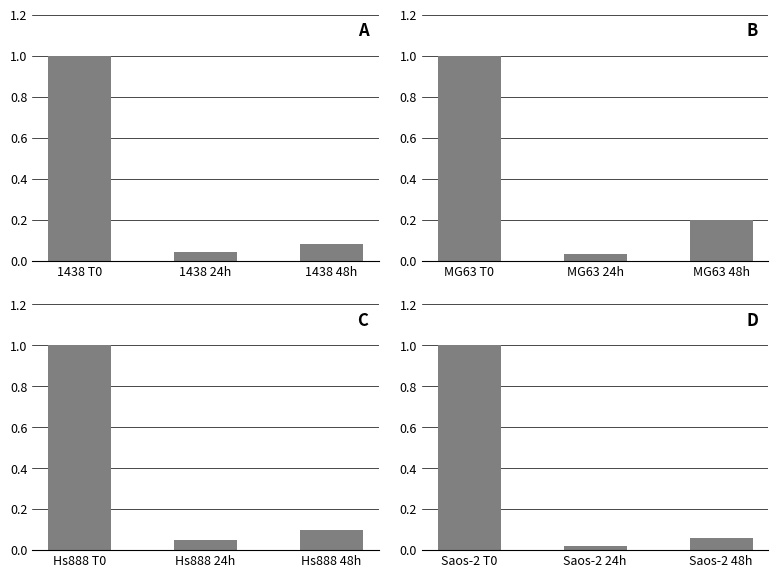

Count the number of categories in the chart.

3